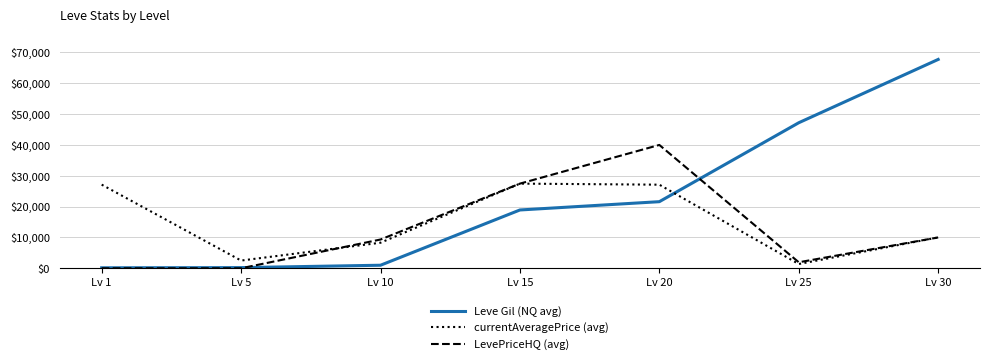

Which series has the widest spread of values?

Leve Gil (NQ avg)